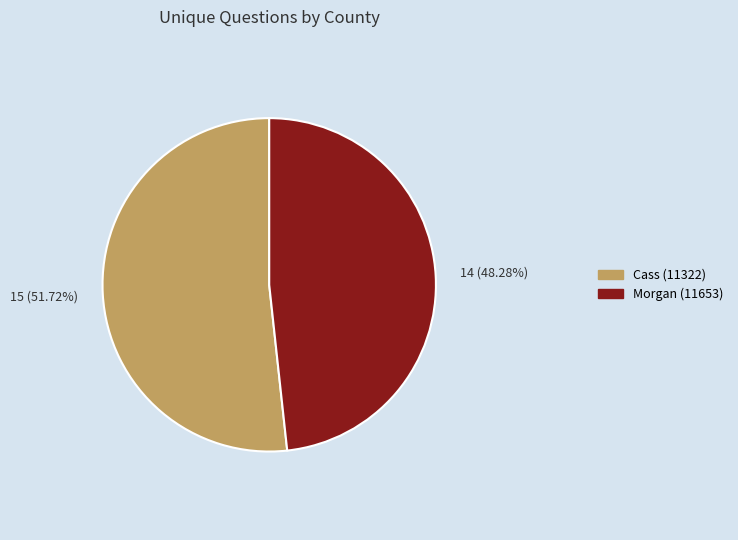

Is it true that Morgan (11653) is 48% of the pie?

True